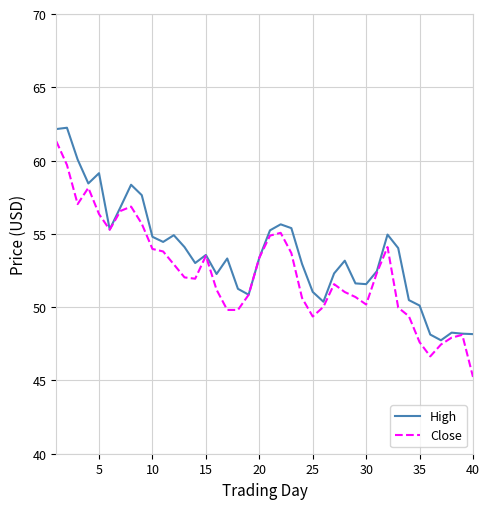

Which series has the largest total across all categories?

High